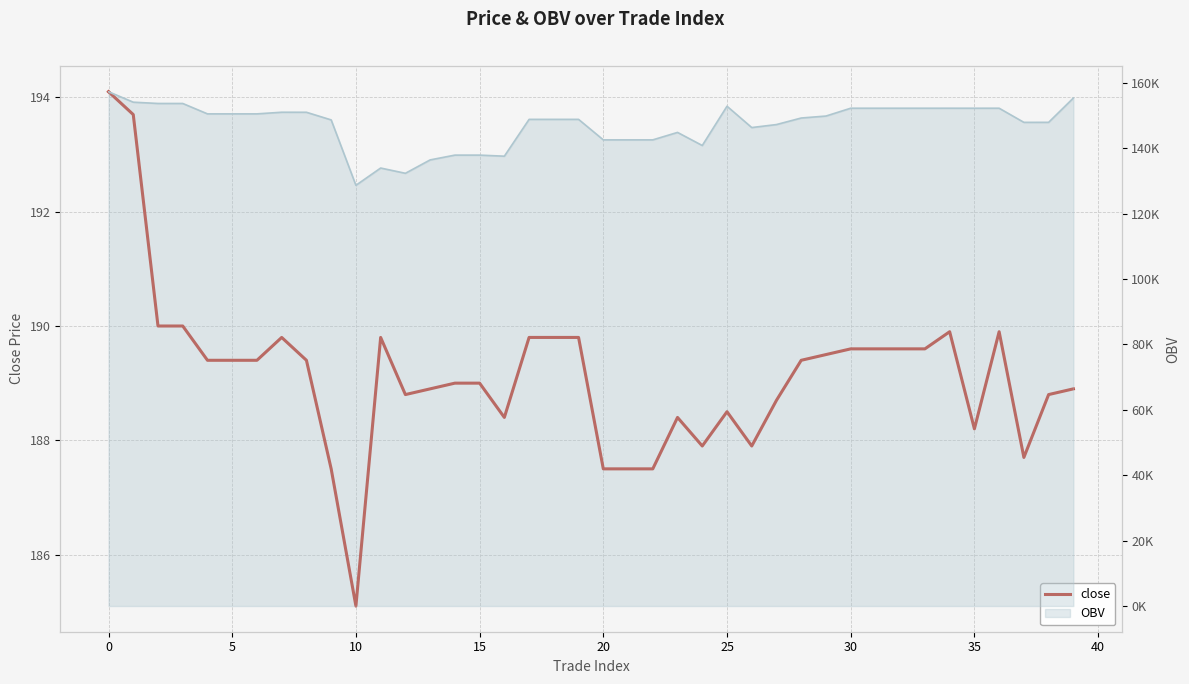

What is the approximate value at 30?

189.6